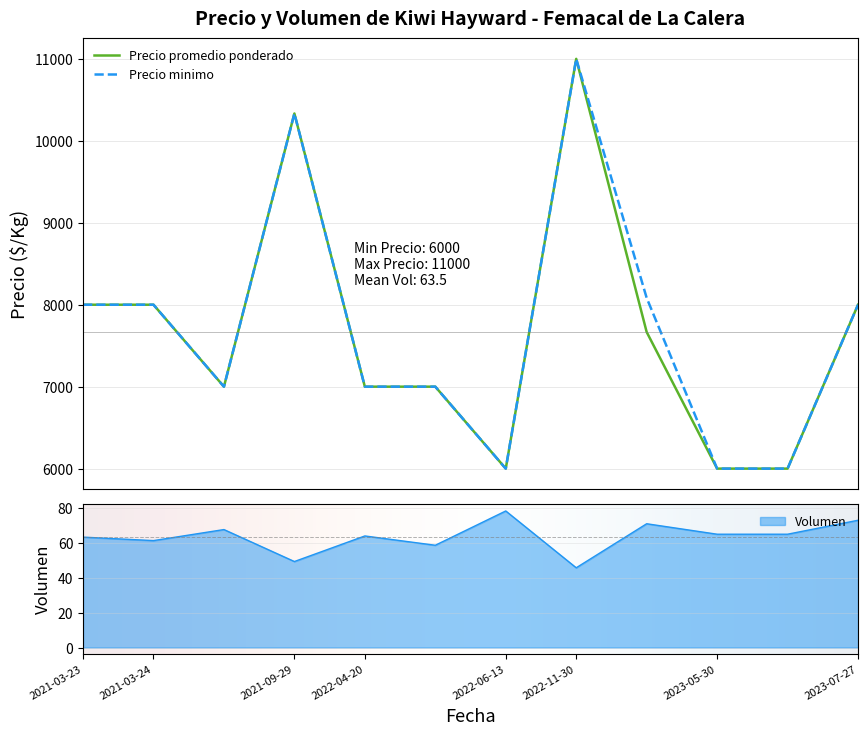

What is the highest value of the Precio minimo series?

11000.0